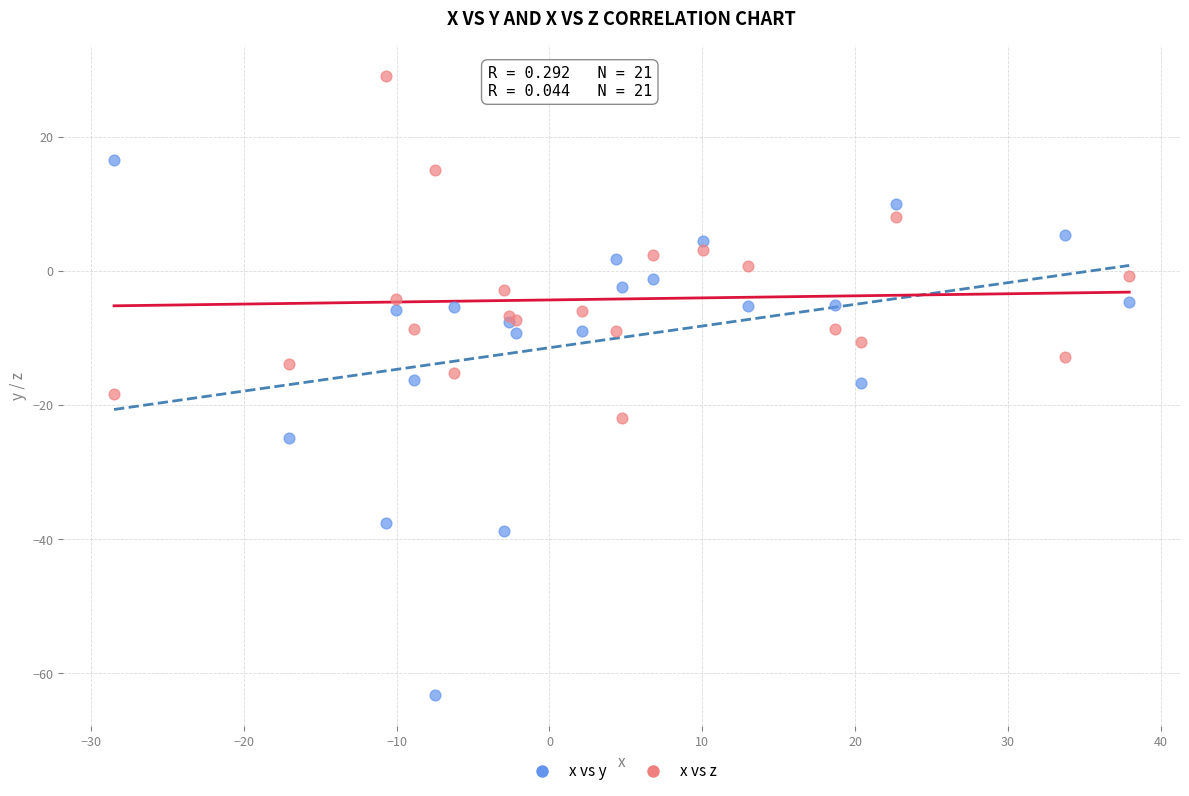

Which series reaches the maximum Y coordinate?

x vs z